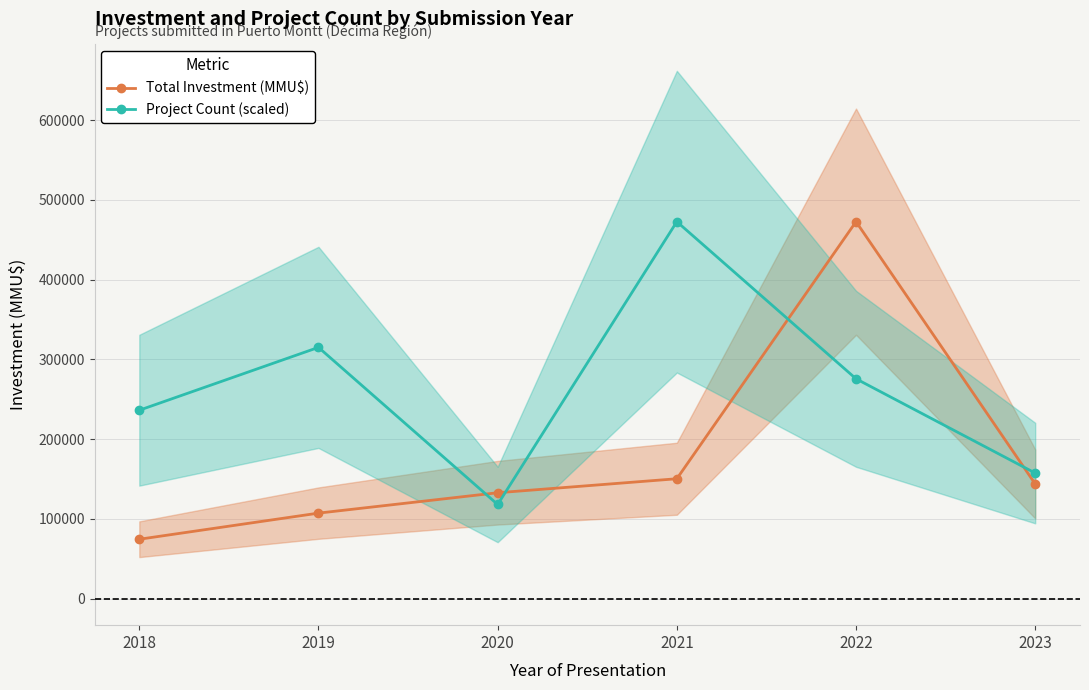

List the labels in order of Project Count (scaled) value, smallest first.

2020, 2023, 2018, 2022, 2019, 2021